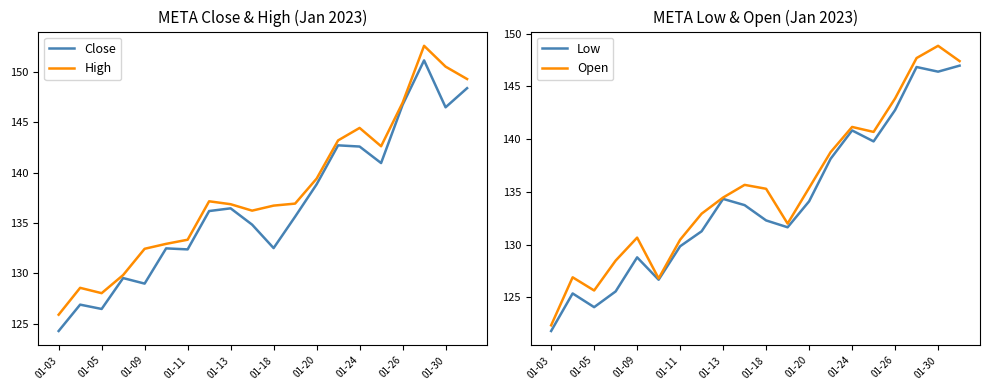

True or false: High has a value of 149.3 at 19.

True